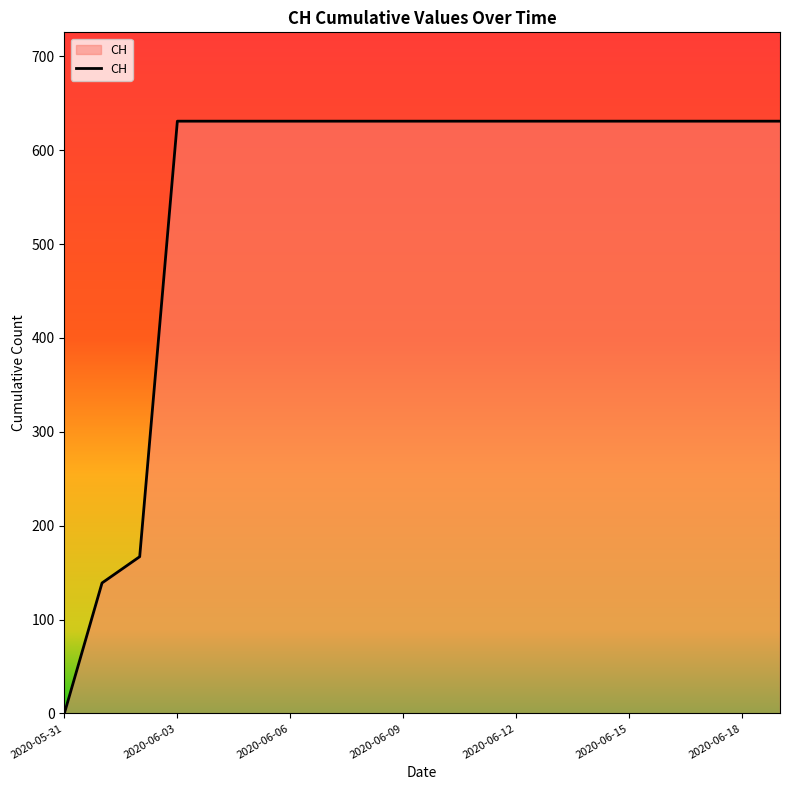

What is the greatest value displayed?

631